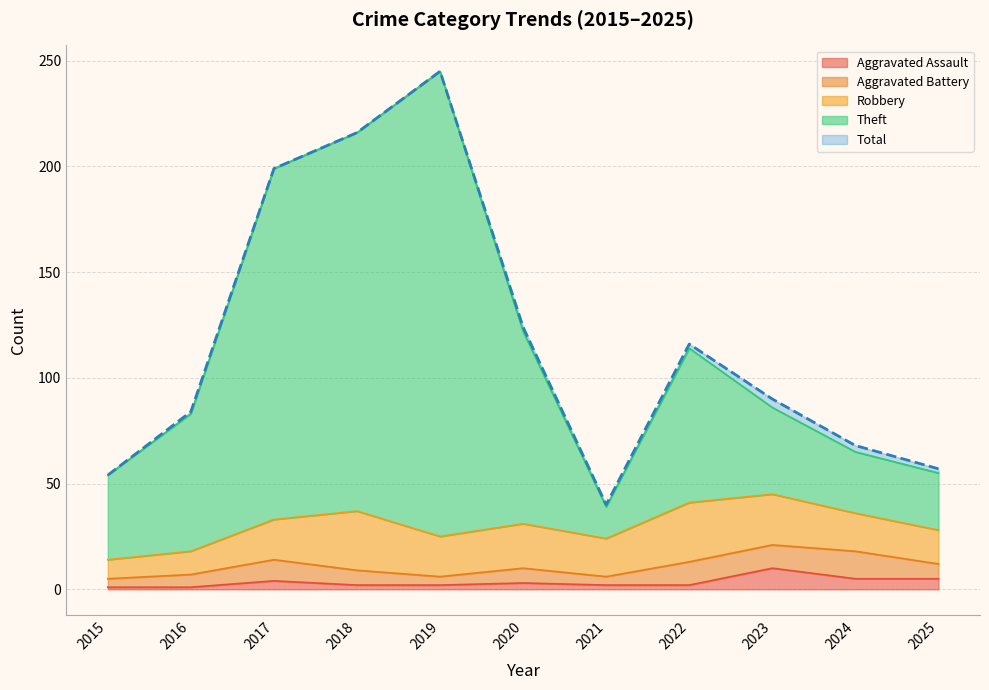

What is the maximum value for Aggravated Assault?

10